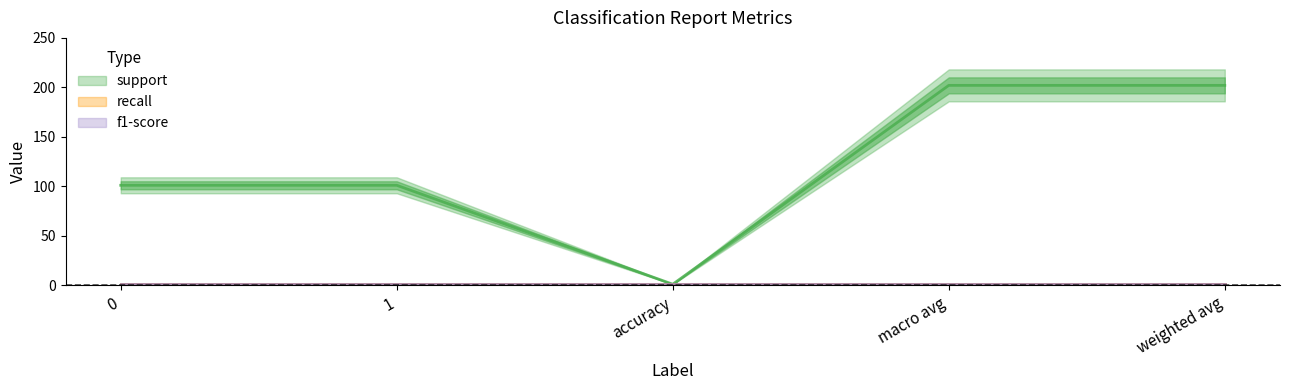

Where is the first local minimum for support?

accuracy